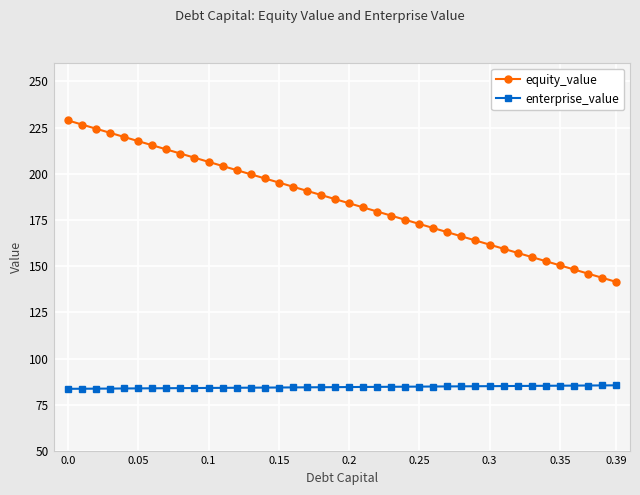

True or false: equity_value has more than 0 interior local peaks.

False